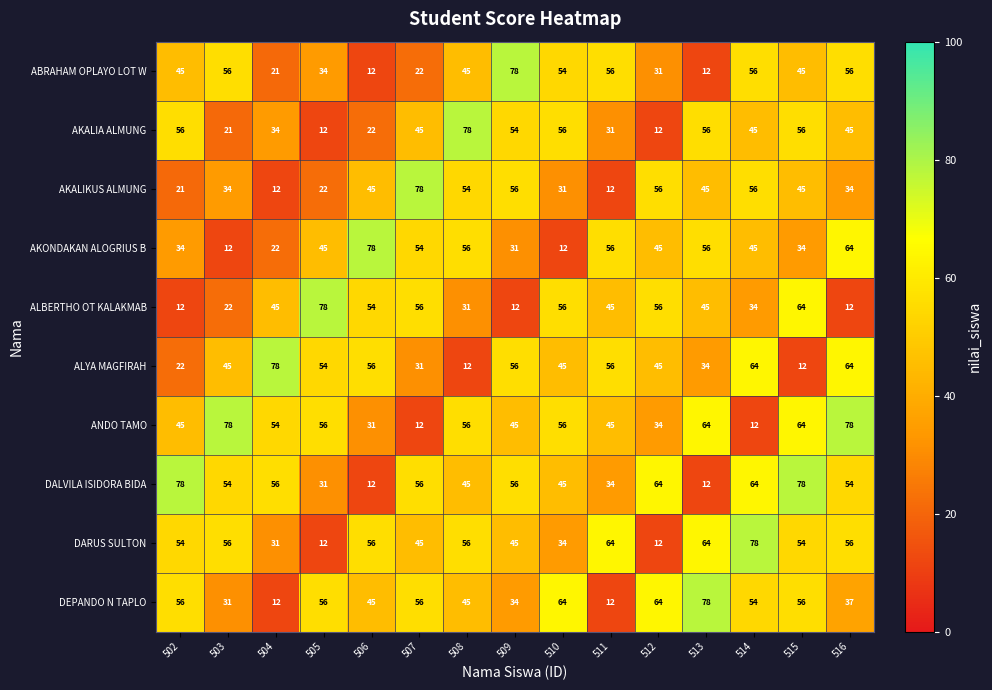

What is the difference between the maximum and second lowest values in the ALBERTHO OT KALAKMAB series?

66